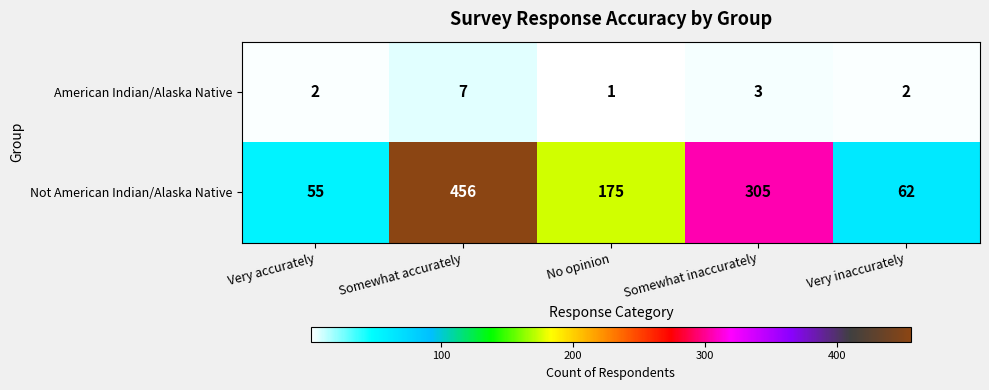

List the series in order of their peak value, lowest first.

American Indian/Alaska Native, Not American Indian/Alaska Native